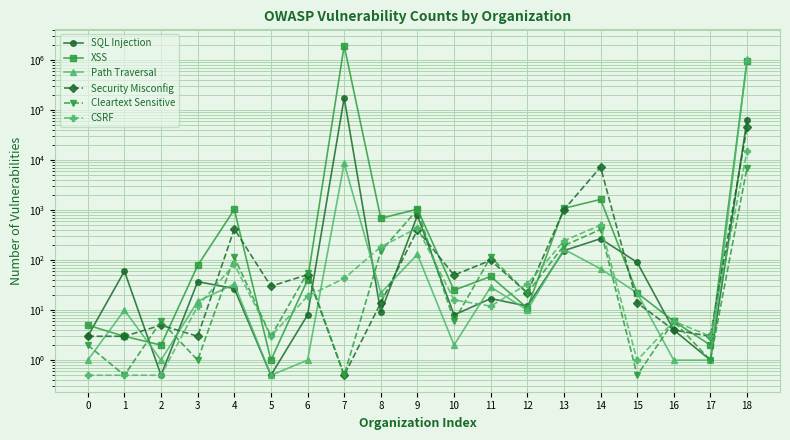

Which has a higher value, 18 or 1?

18